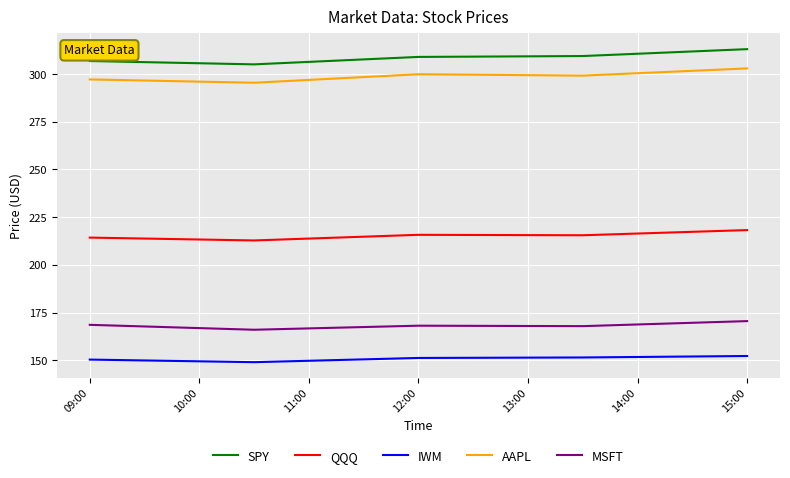

What are all the series names shown in the legend?

SPY, QQQ, IWM, AAPL, MSFT